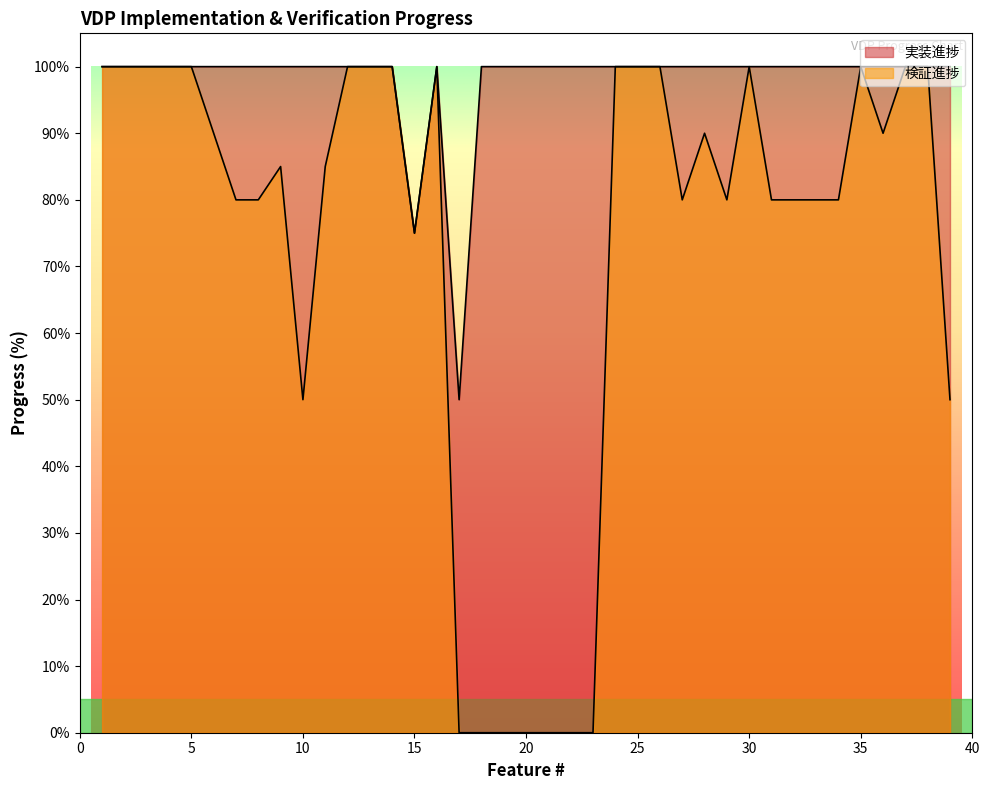

The value of 検証進捗 at 9 is 1.3. True or false?

False